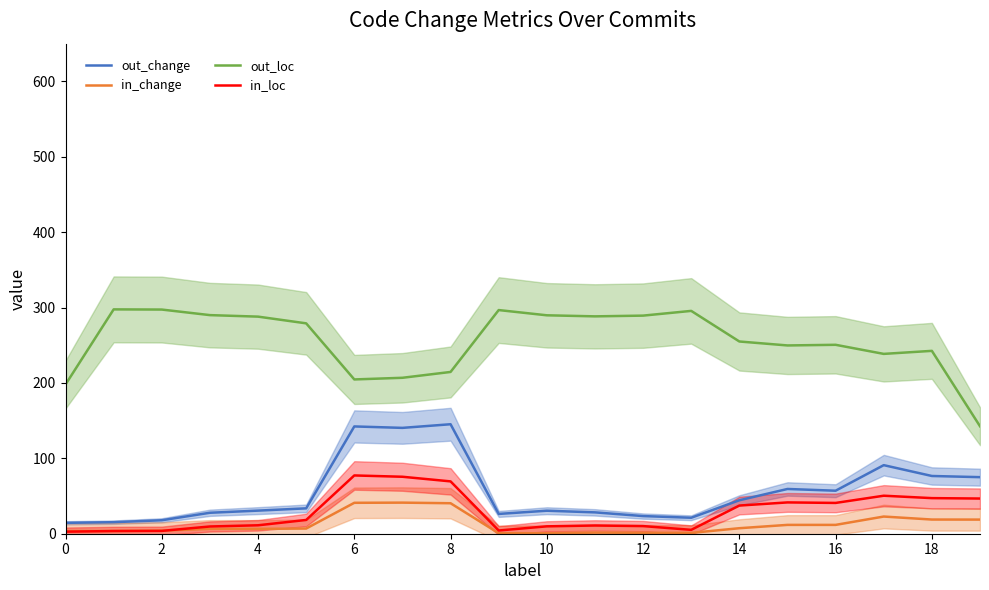

True or false: out_loc has a value of 356.9 at 14.

False